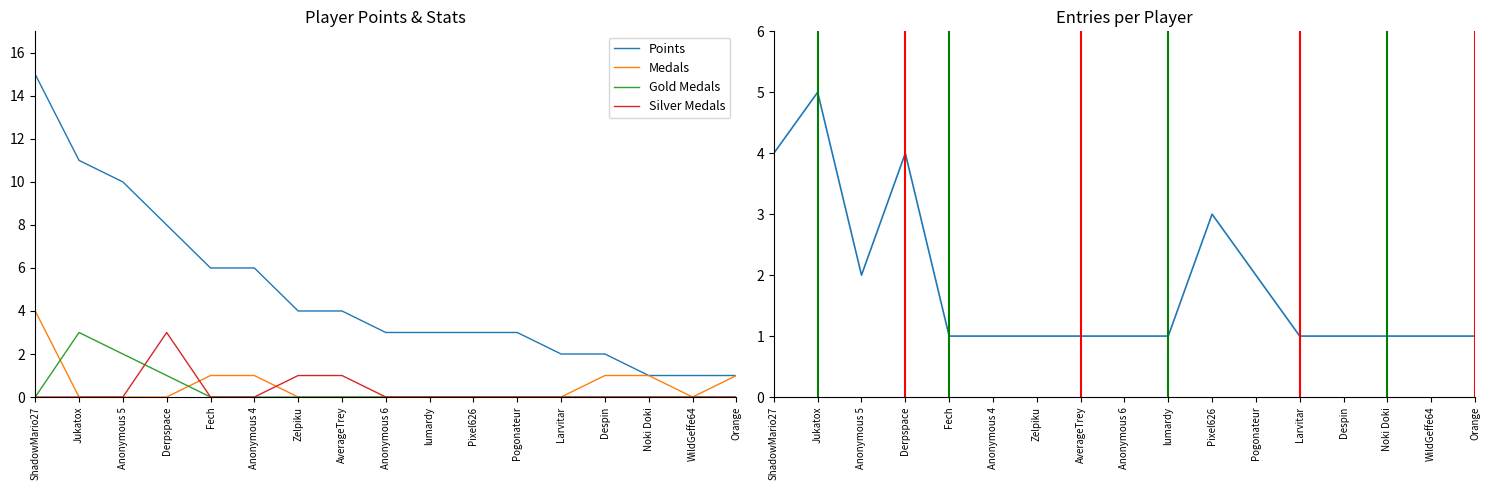

Which category has the lowest value in the Silver Medals series?

ShadowMario27